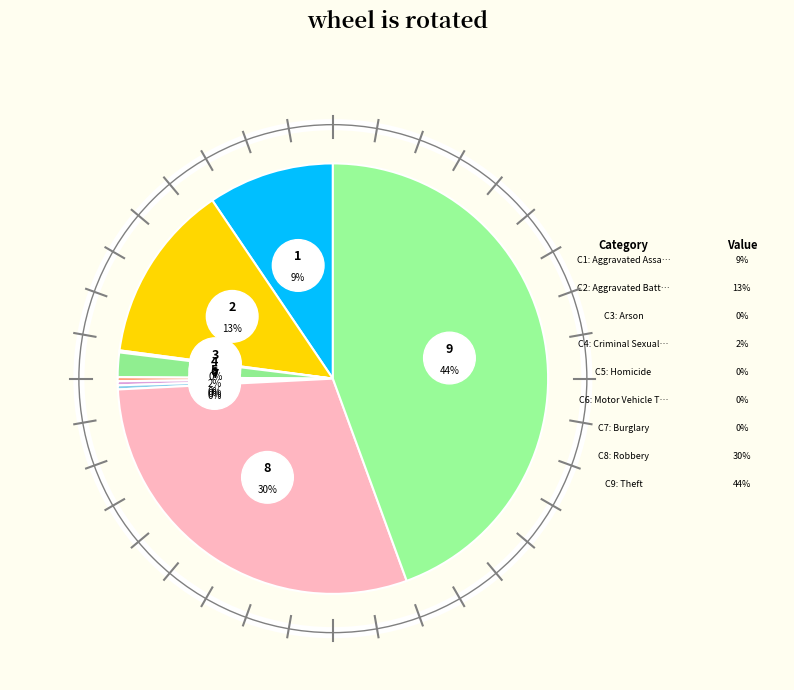

To the nearest percent, what is the average slice percentage?

11%